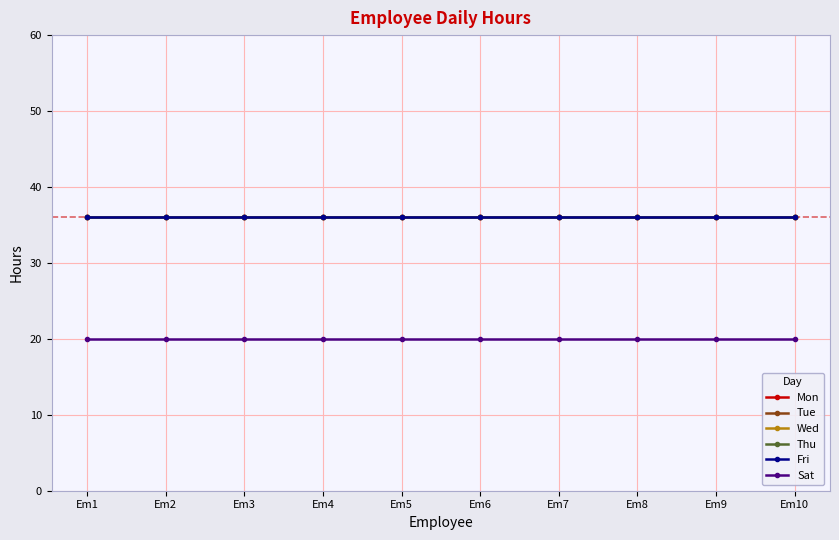

Rank the series at Em3 from highest to lowest value.

Mon, Tue, Wed, Thu, Fri, Sat